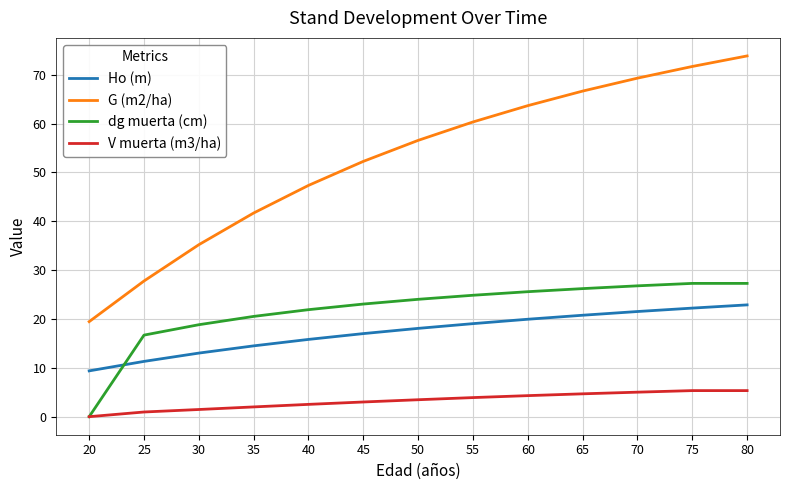

Rank the series at 50 from highest to lowest value.

G (m2/ha), dg muerta (cm), Ho (m), V muerta (m3/ha)